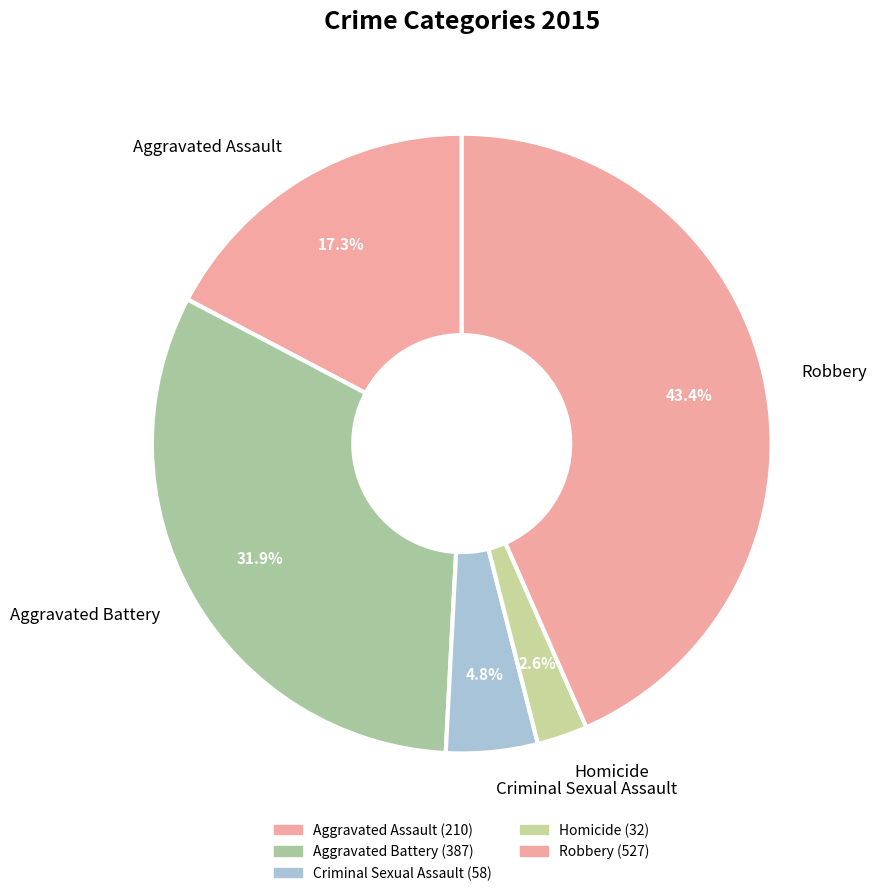

Combined, do Robbery and Aggravated Assault account for over 50%?

Yes